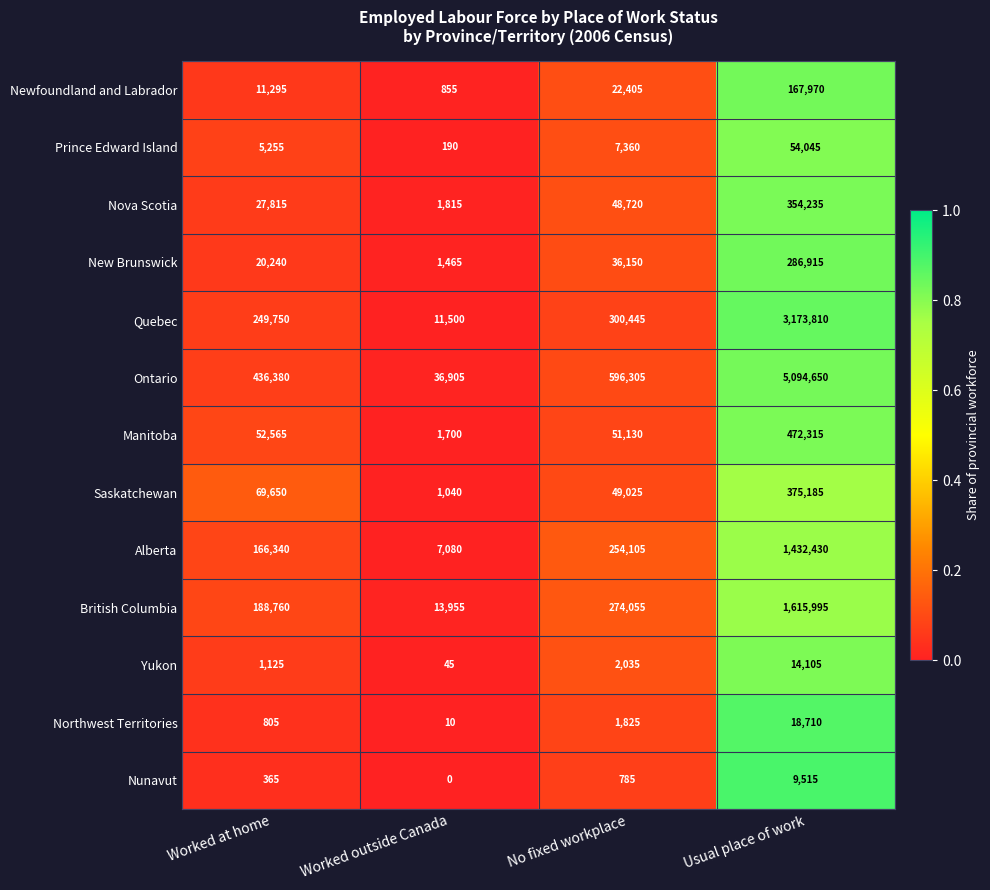

True or false: Northwest Territories has a value of 14 at Worked outside Canada.

False